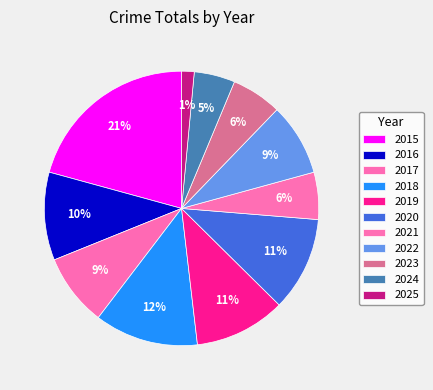

Is it true that 2016 is 1% of the pie?

False